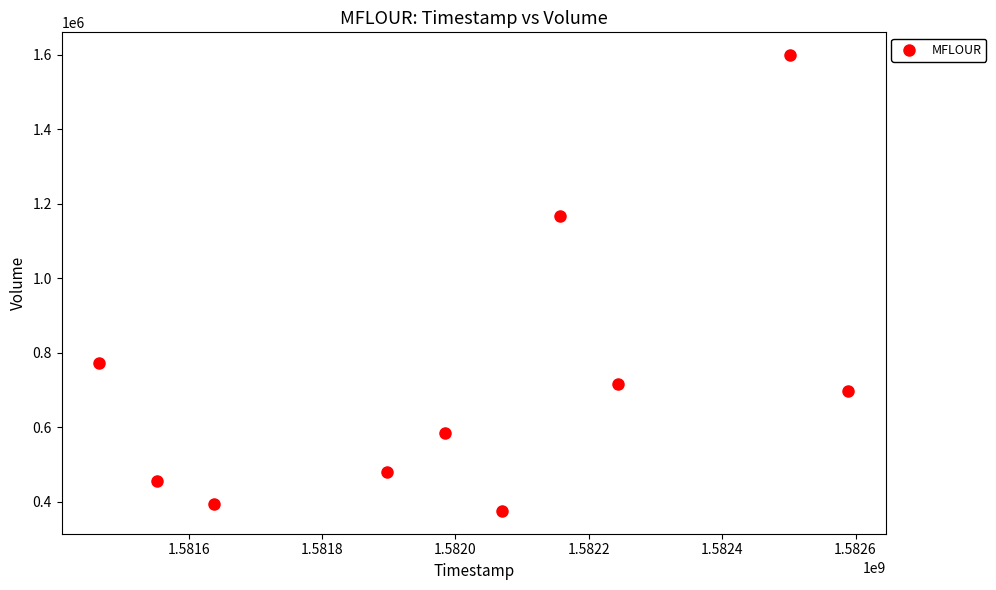

What Y value in the scatter plot is closest to 987150?

1166400